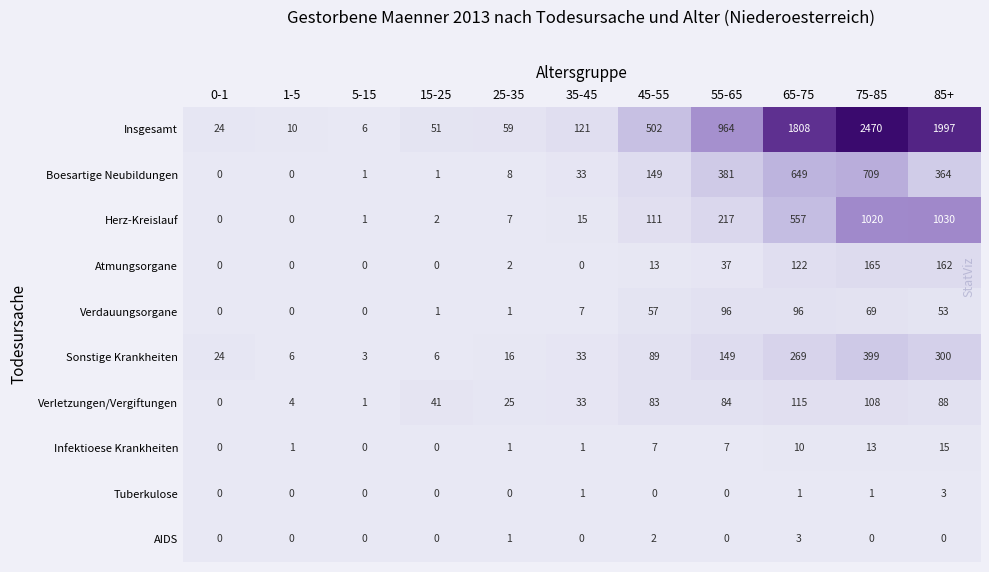

Is it true that Sonstige Krankheiten equals 89 at 45-55?

True